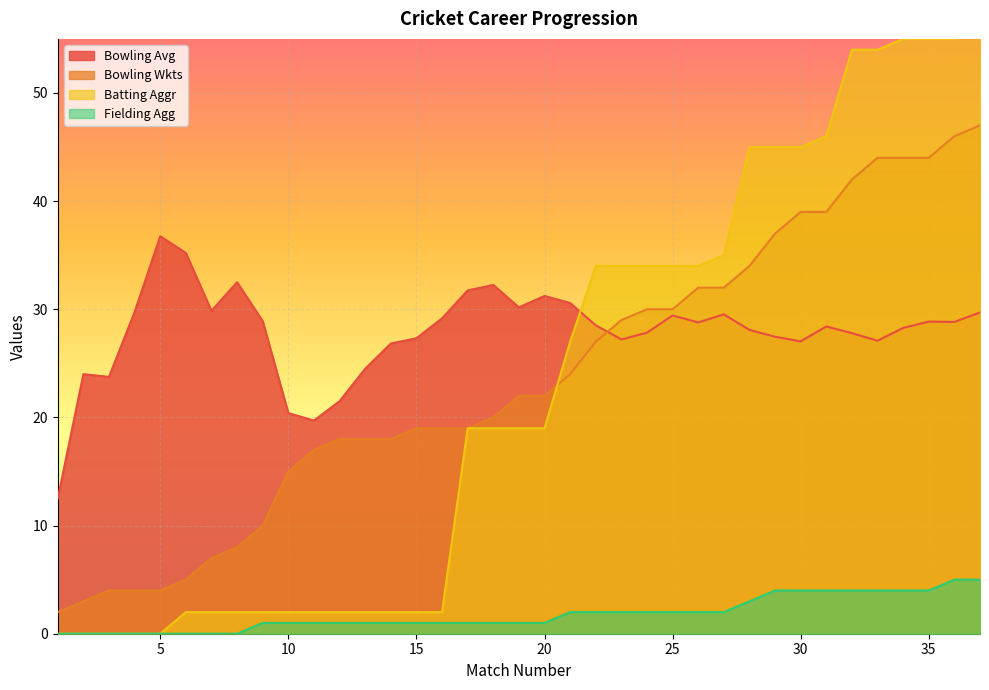

Between which two adjacent categories do Batting Aggr and Bowling Wkts first intersect?

20 and 21